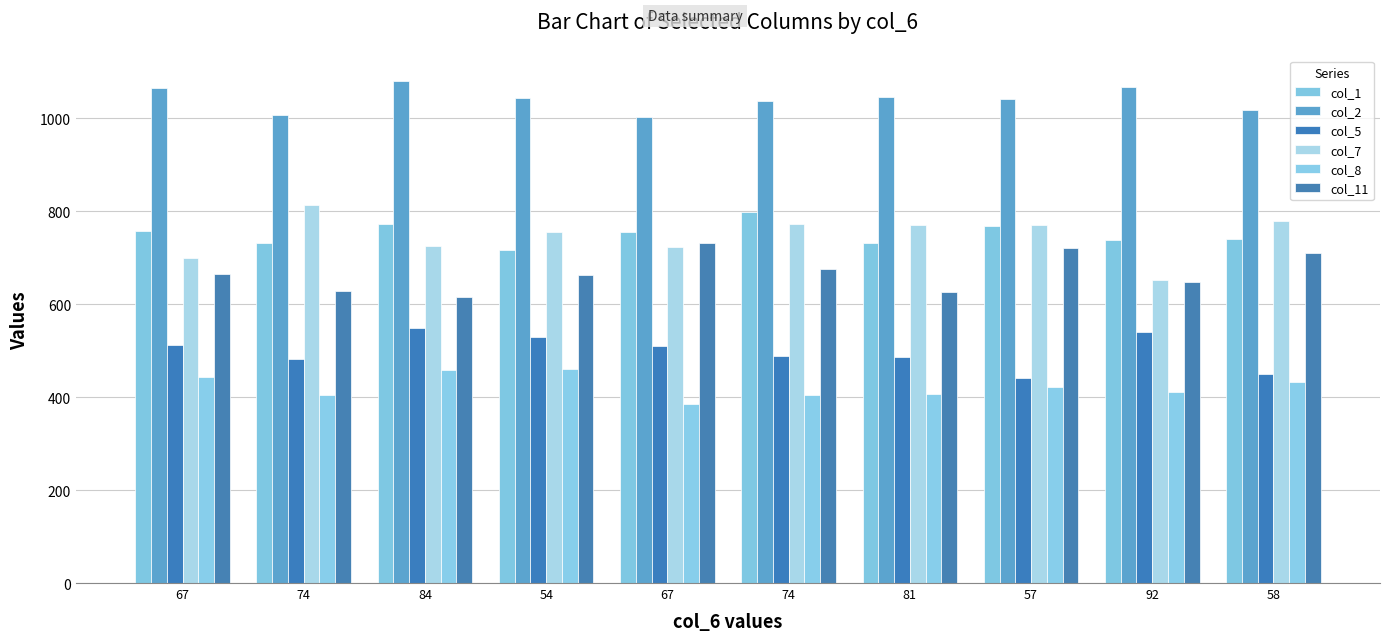

Count the number of categories in the chart.

10